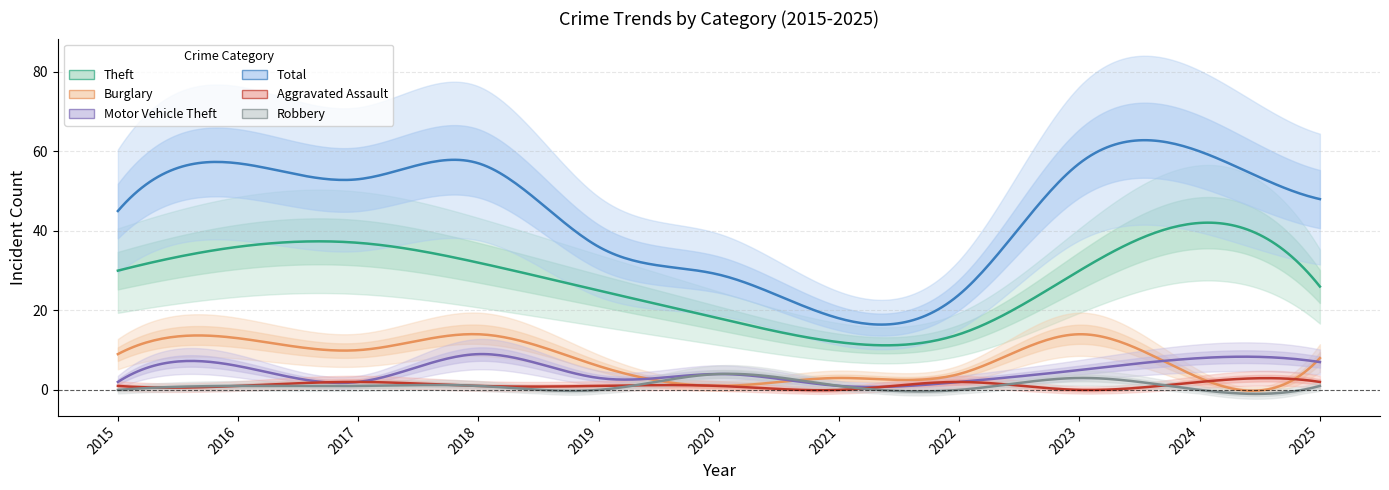

What is the difference between the maximum and minimum values in the Robbery series?

4